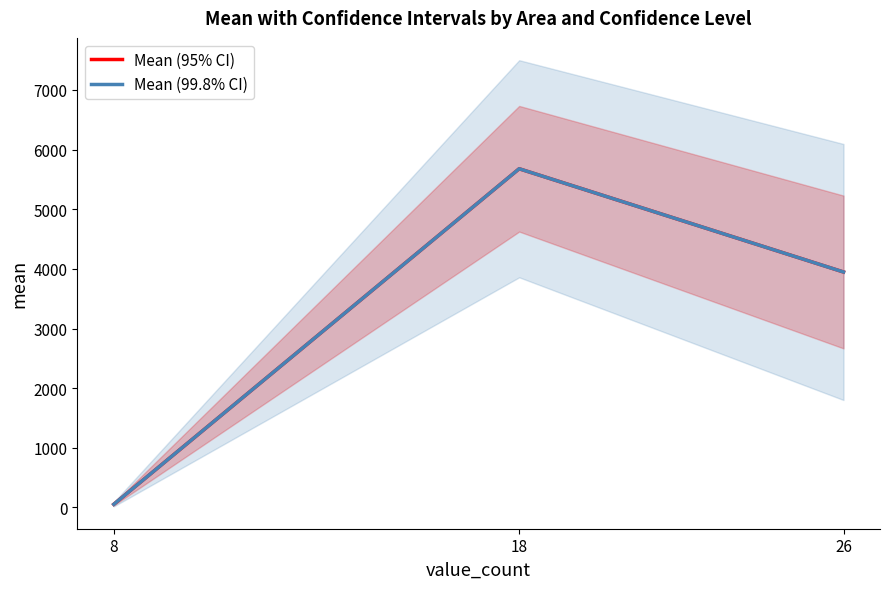

Which series changed the most between 8 and 26?

Mean (95% CI)